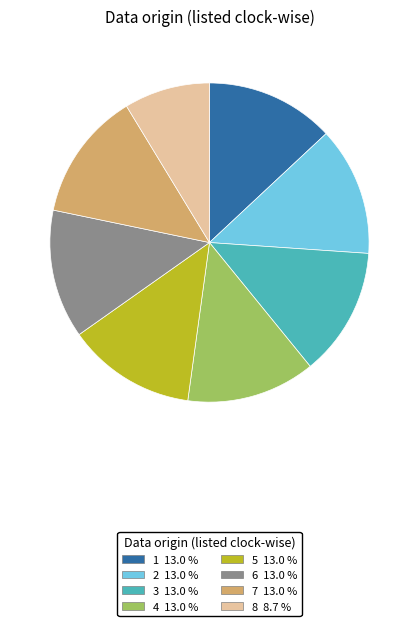

What is the smallest slice in the pie chart?

8